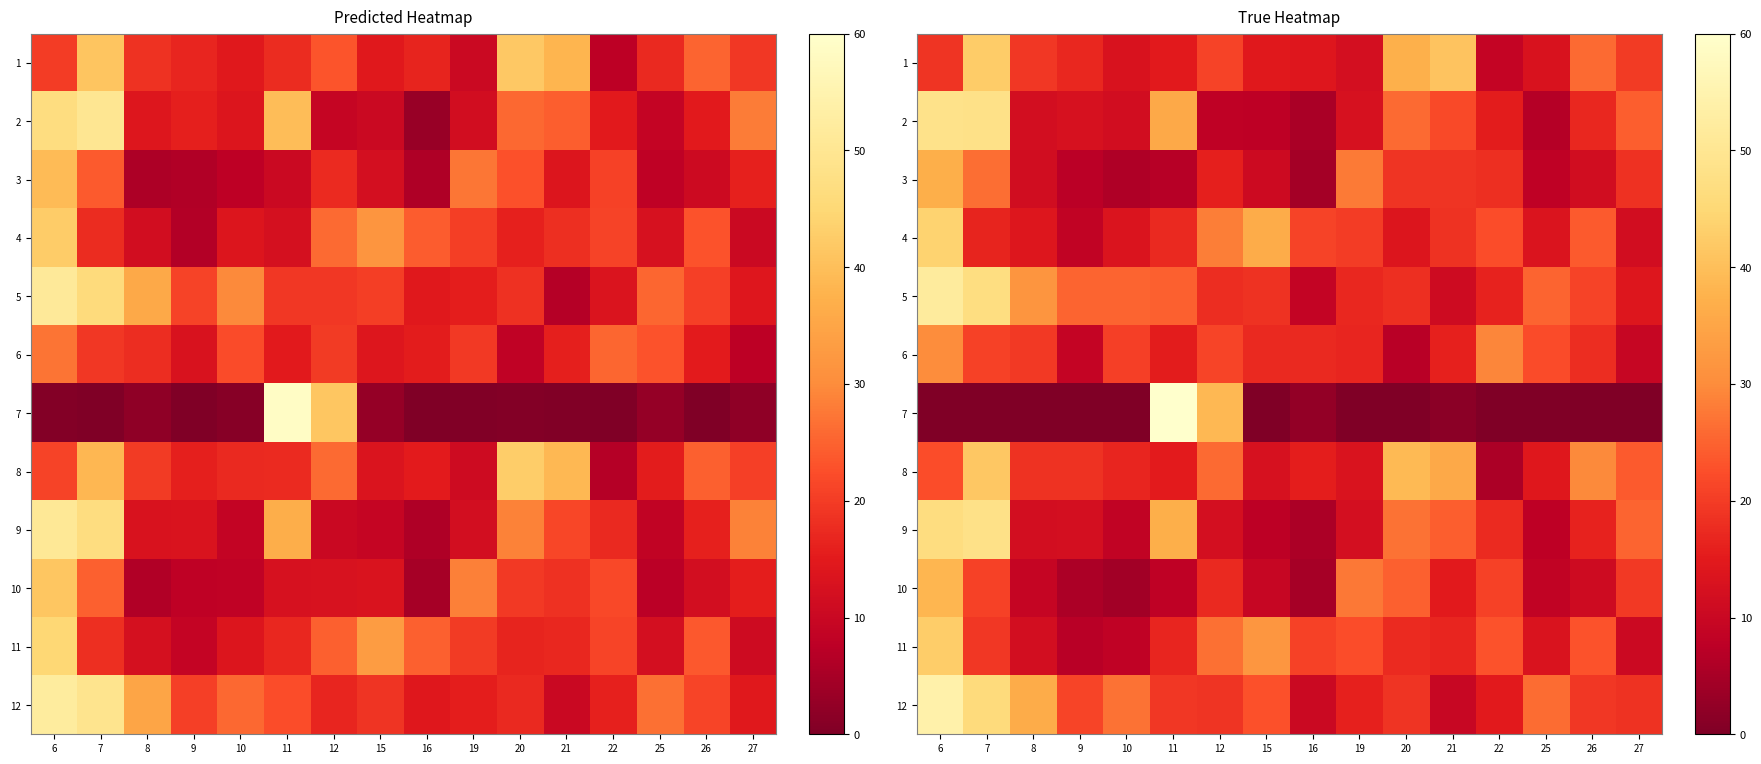

The value of row_3 at 21 is 28.0. True or false?

False